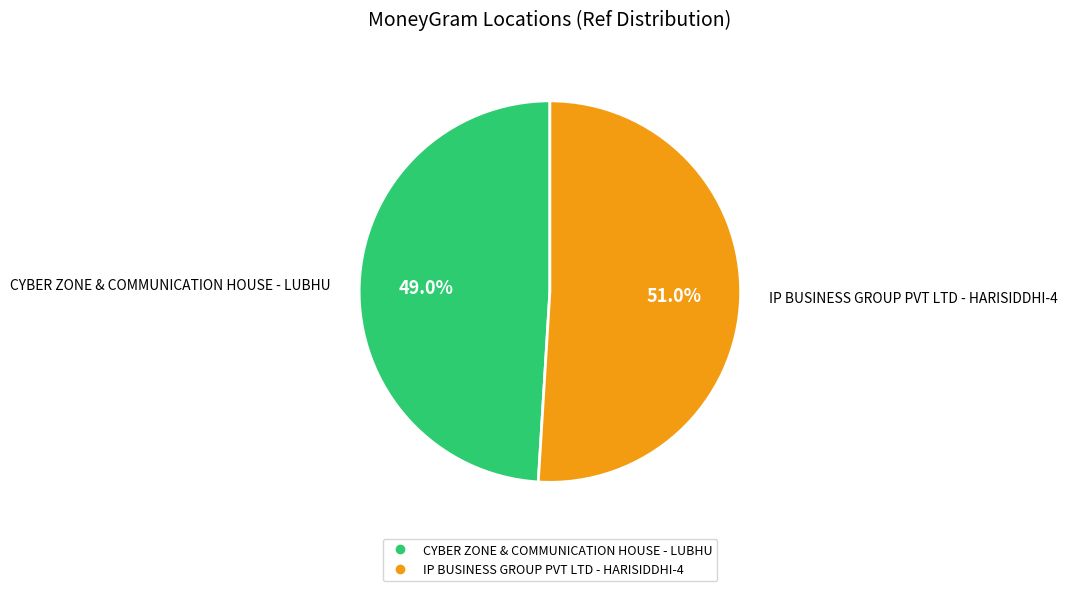

To the nearest percent, what is the difference between the largest and smallest slice percentages?

2%